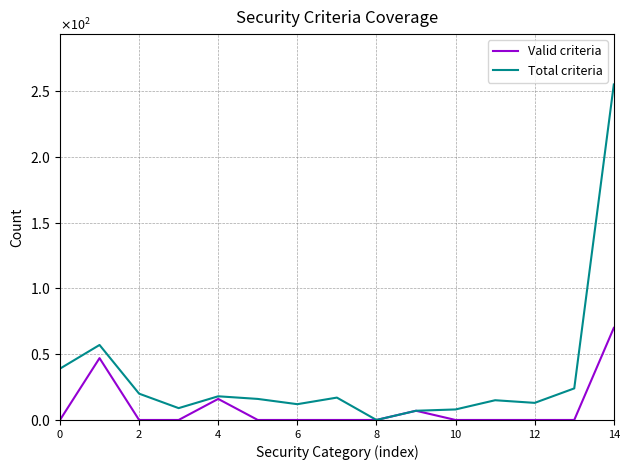

What are all the series names shown in the legend?

Valid criteria, Total criteria